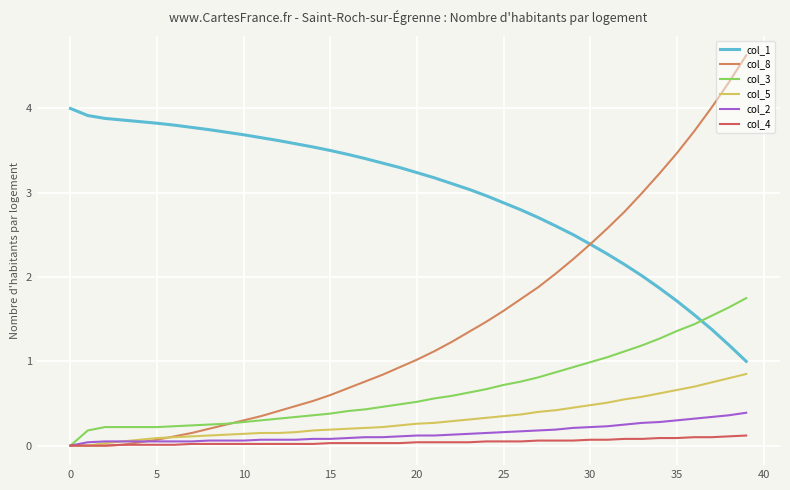

List the series in order of their peak value, lowest first.

col_4, col_2, col_5, col_3, col_1, col_8